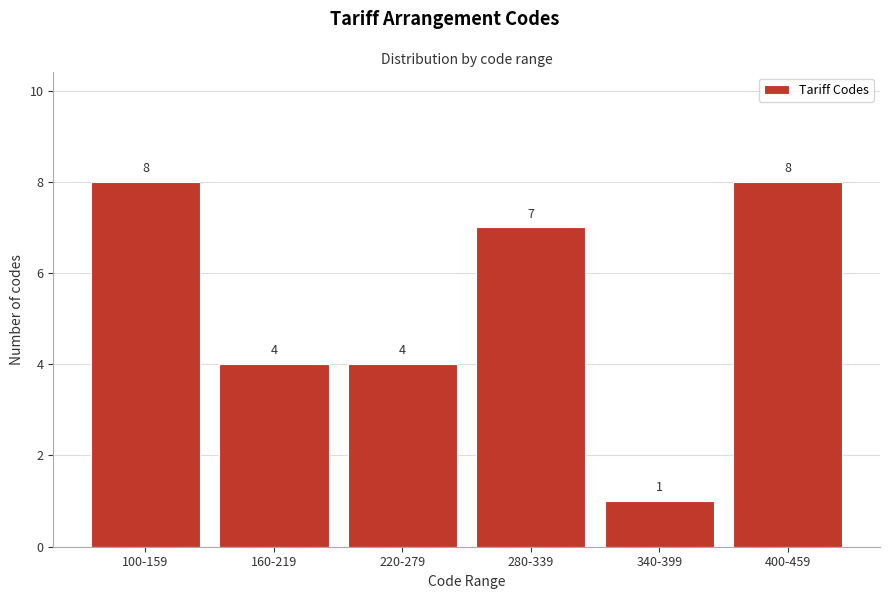

Reading left to right, what are all the values shown in this chart?

8	4	4	7	1	8